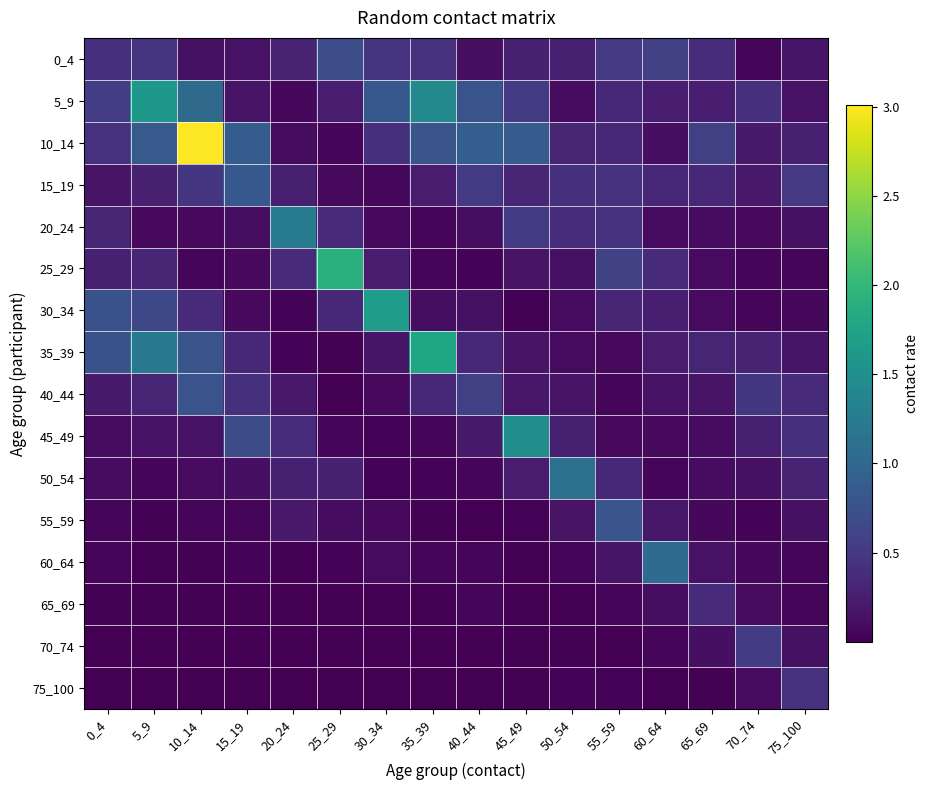

What is the total value across all series at 40_44?

3.9